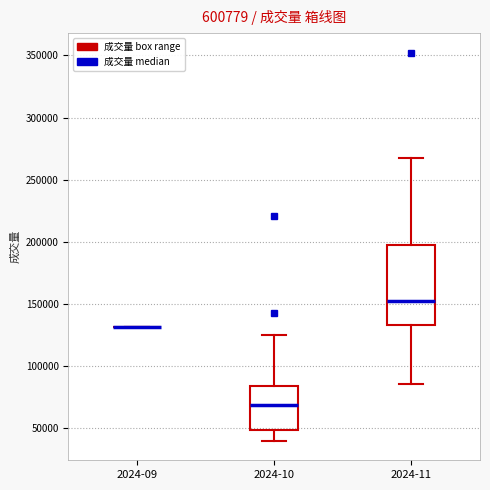

Reading left to right, read every box against the y-axis: the position of its median line, the range the box covers, and the ends of its whiskers. The values are not printed on the chart, so give them approximately, as read against the axis.

2024-09: box collapsed to a line at 130000, whiskers 130000 to 130000
2024-10: median 70000, box 50000 to 85000, whiskers 40000 to 125000
2024-11: median 150000, box 135000 to 200000, whiskers 85000 to 270000